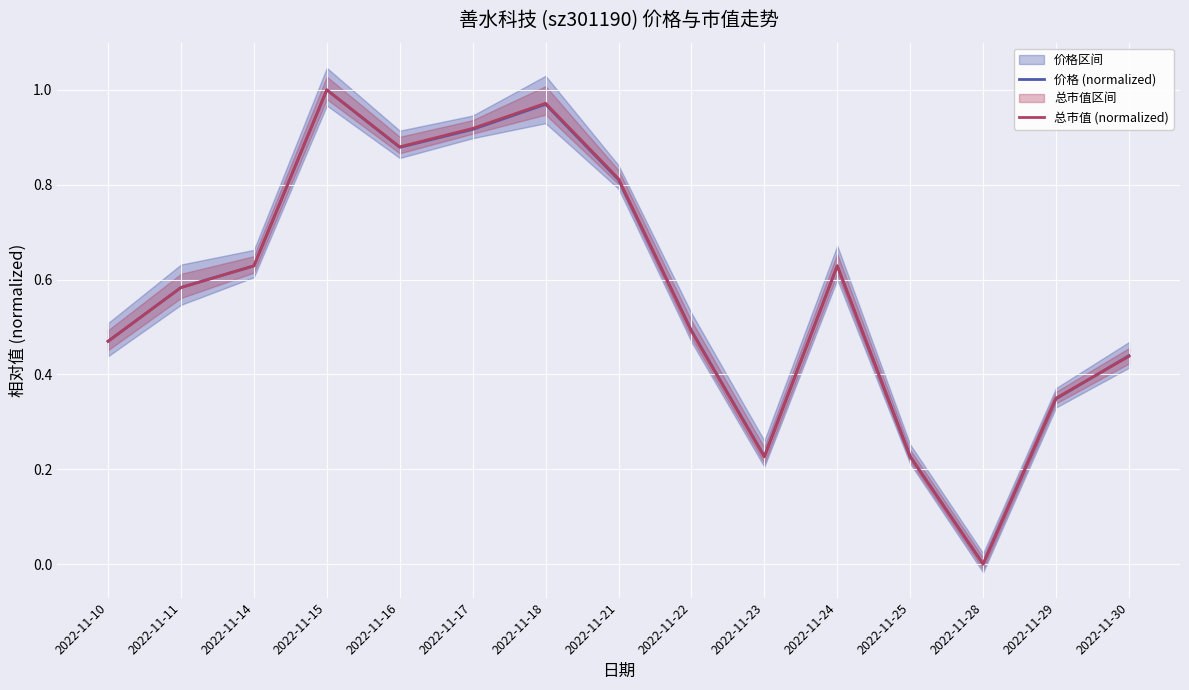

Between 2022-11-17 and 2022-11-10, which is larger?

2022-11-17